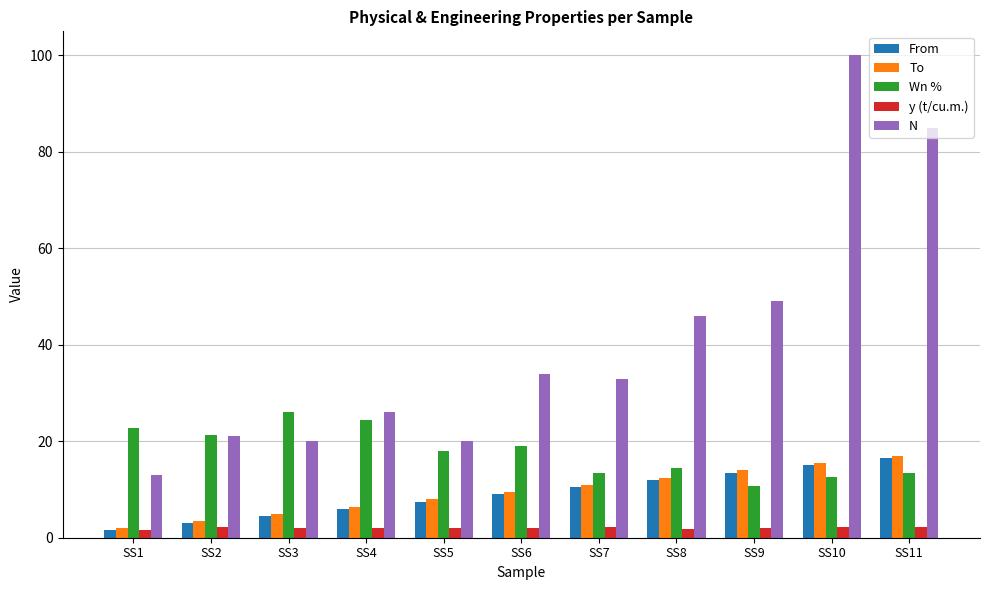

Which label corresponds to the largest value in the chart?

SS10